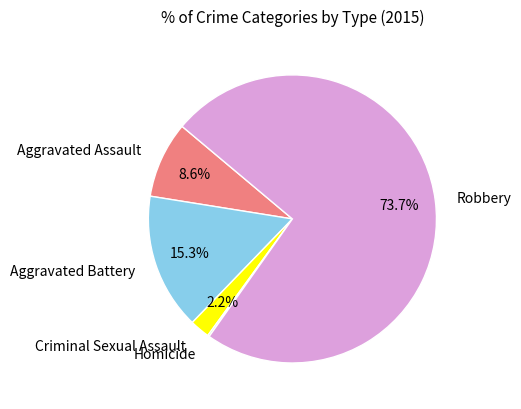

Does any single category account for the majority?

Yes